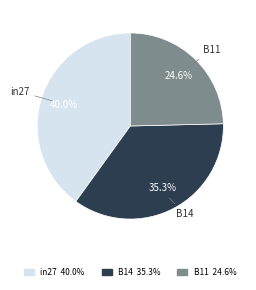

Is the sum of B14 and B11 greater than half?

Yes